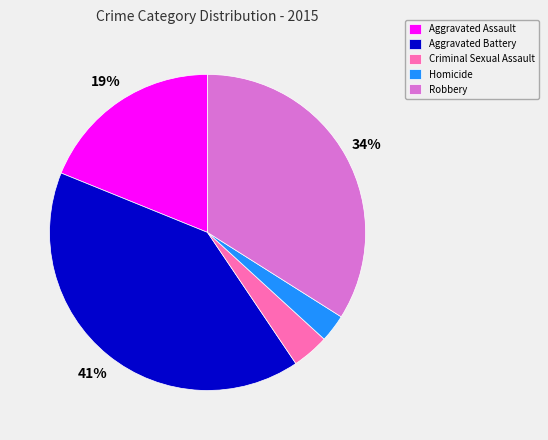

Which has a higher value, Robbery or Criminal Sexual Assault?

Robbery